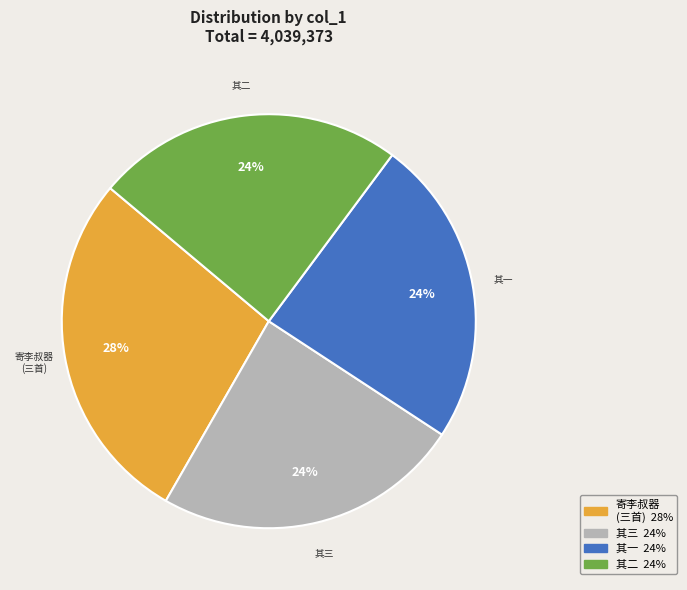

Is the sum of 其二 and 其一 greater than half?

No